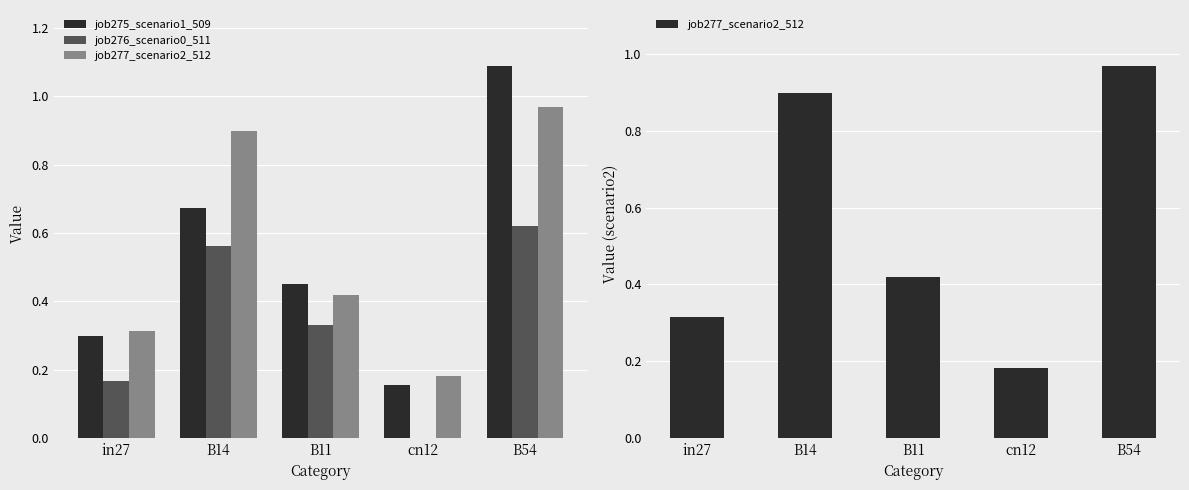

The value of job275_scenario1_509 at in27 is 0.2. True or false?

False